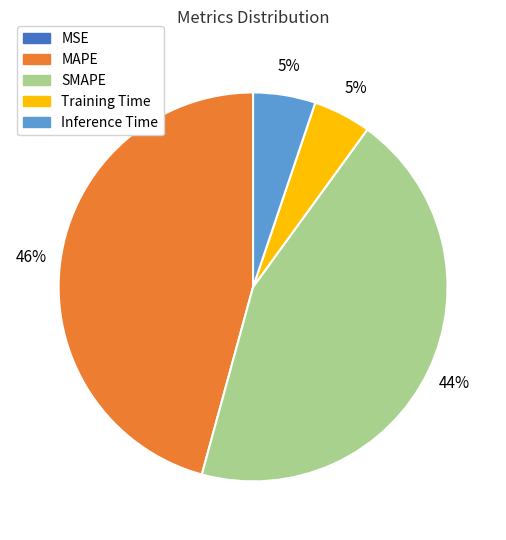

To the nearest percent, what portion does SMAPE represent?

44%